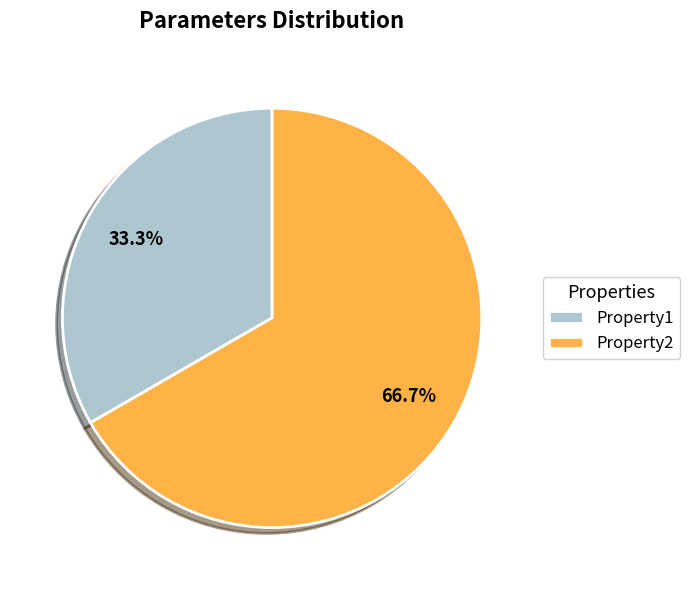

To the nearest percent, what is the combined percentage of Property2 and Property1?

100%